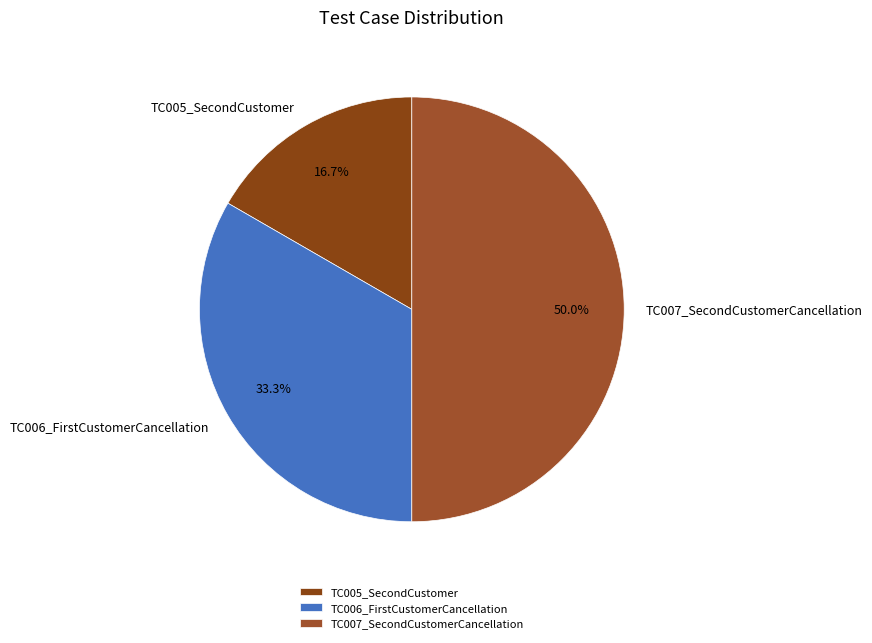

How many segments does this pie chart have?

3